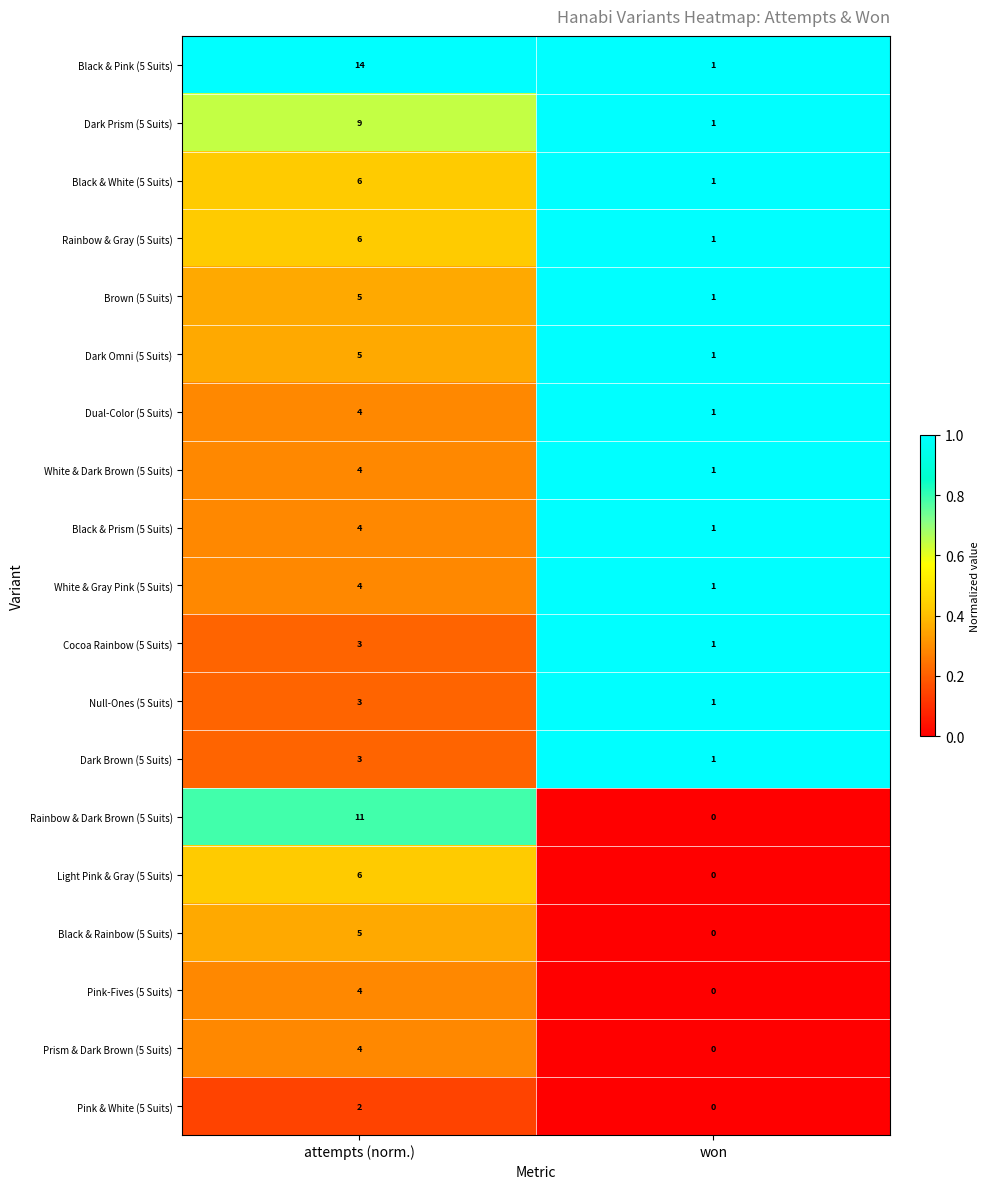

What is the approximate value of Dark Omni (5 Suits) at attempts (norm.)?

5